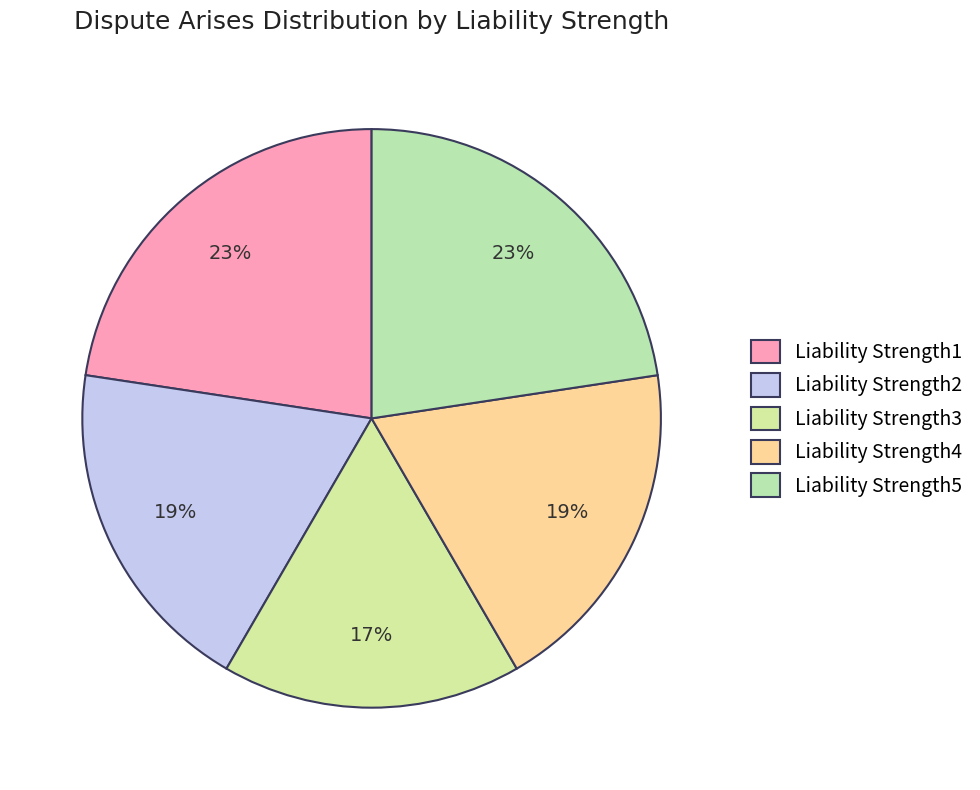

Does any single category account for the majority?

No